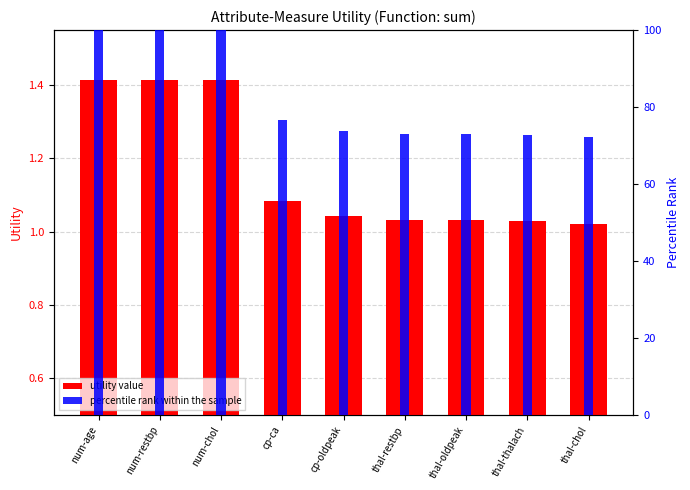

At how many categories does at least one series exceed 78?

3